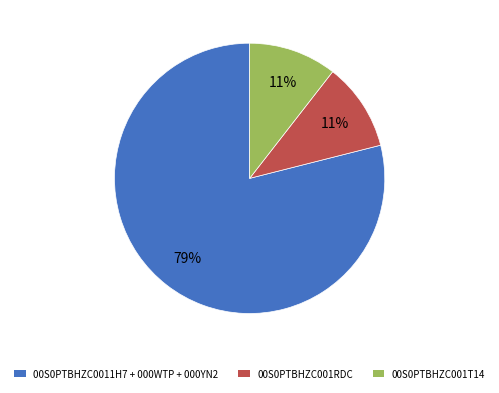

Is there any slice that represents more than half of the pie?

Yes